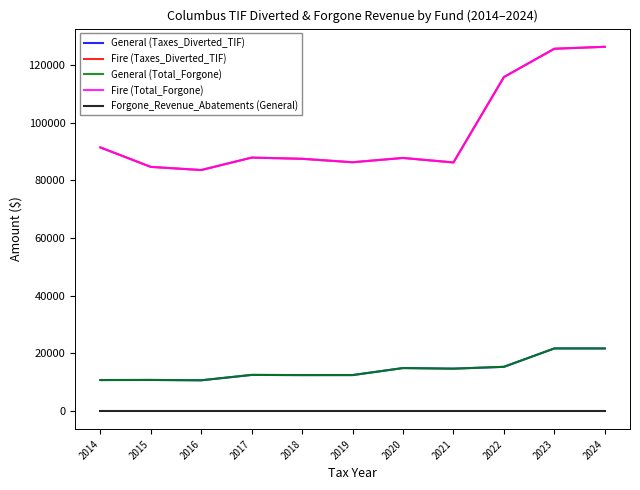

At which category does the chart reach its minimum across all series?

2014